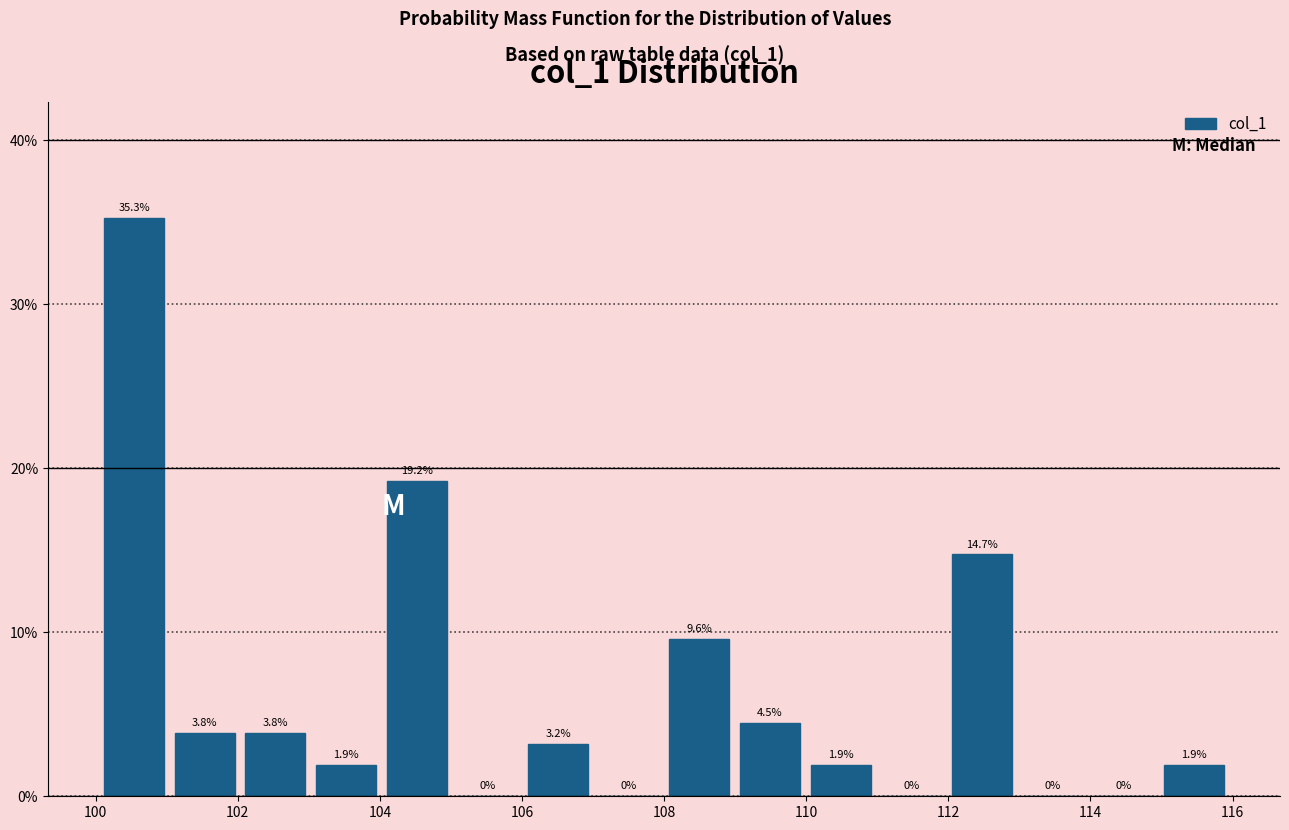

Which range on the x-axis has the tallest bar?

100 to 101